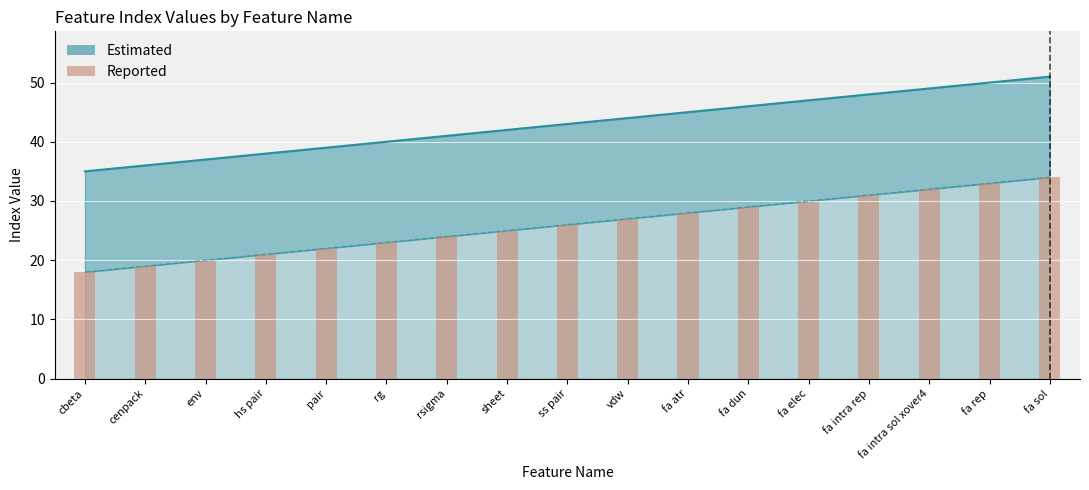

Reading right to left, extract all data points from this chart.

34	33	32	31	30	29	28	27	26	25	24	23	22	21	20	19	18